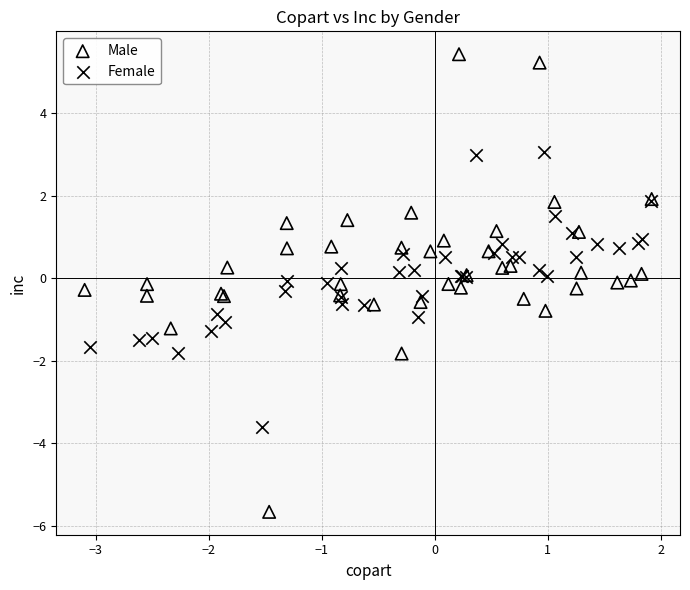

Which series has the largest Y range (max minus min)?

Male